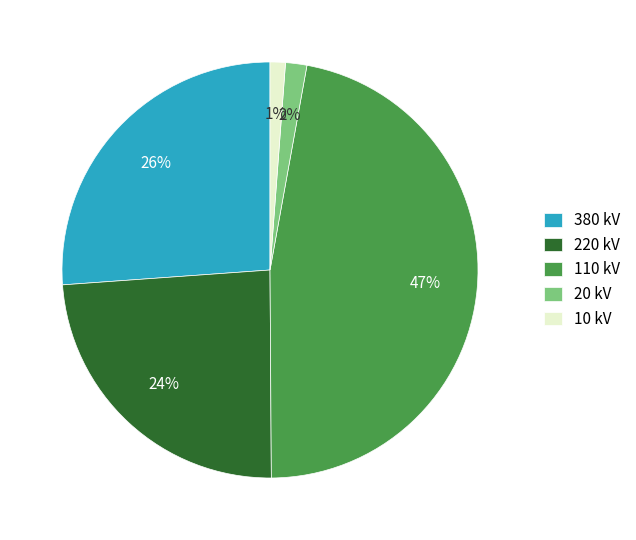

Which has a higher value, 10 or 380?

380